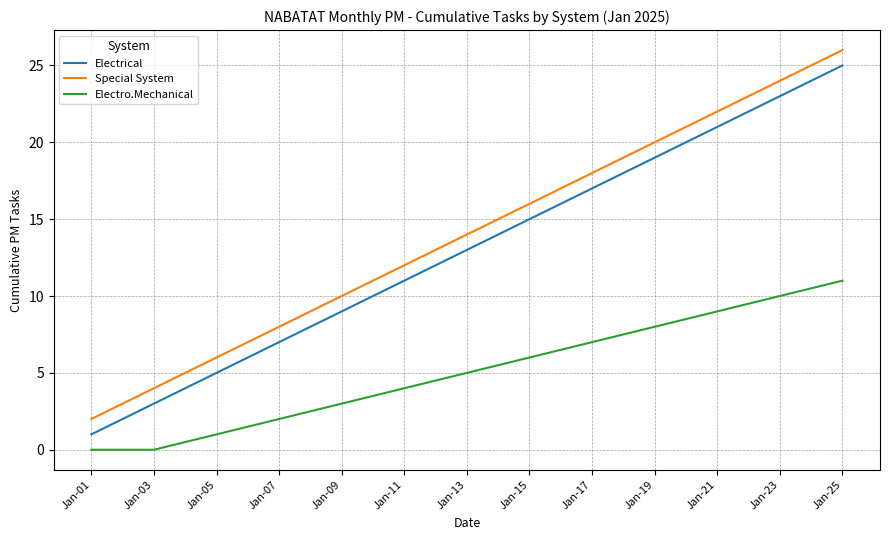

What value does the Special System series have at Jan-23?

24